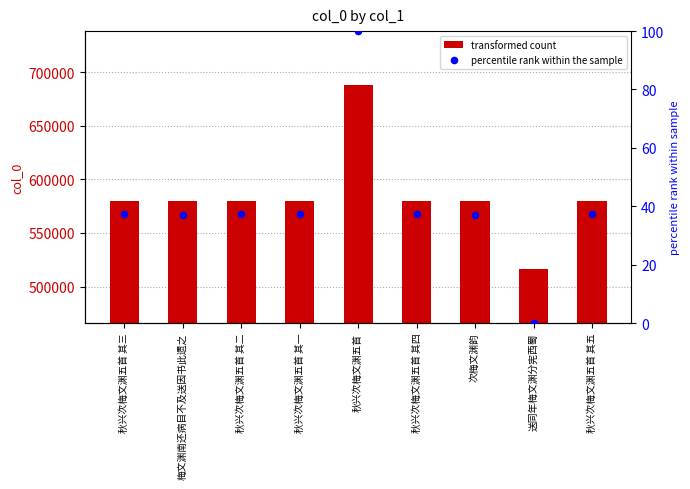

Which series reaches the maximum Y coordinate?

col_0